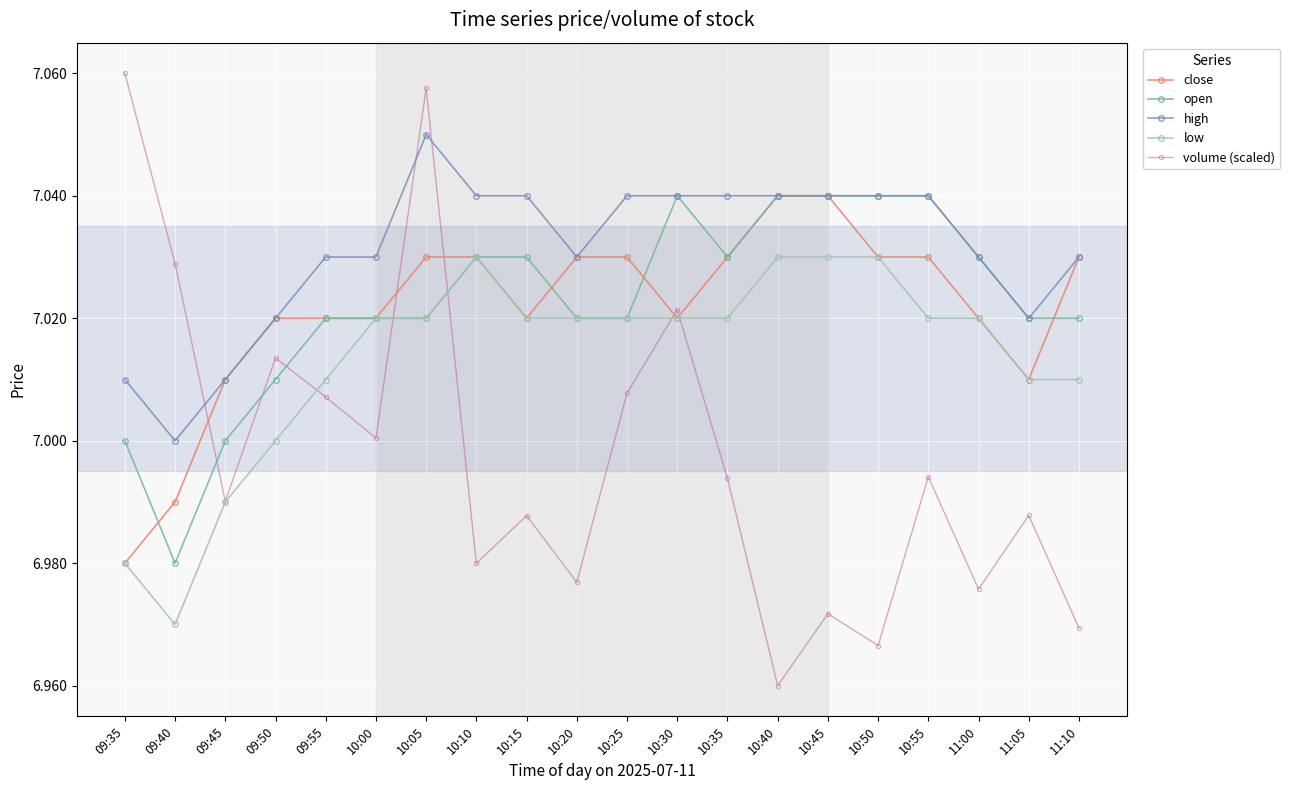

What is the total value across all series at 10:05?

35.2